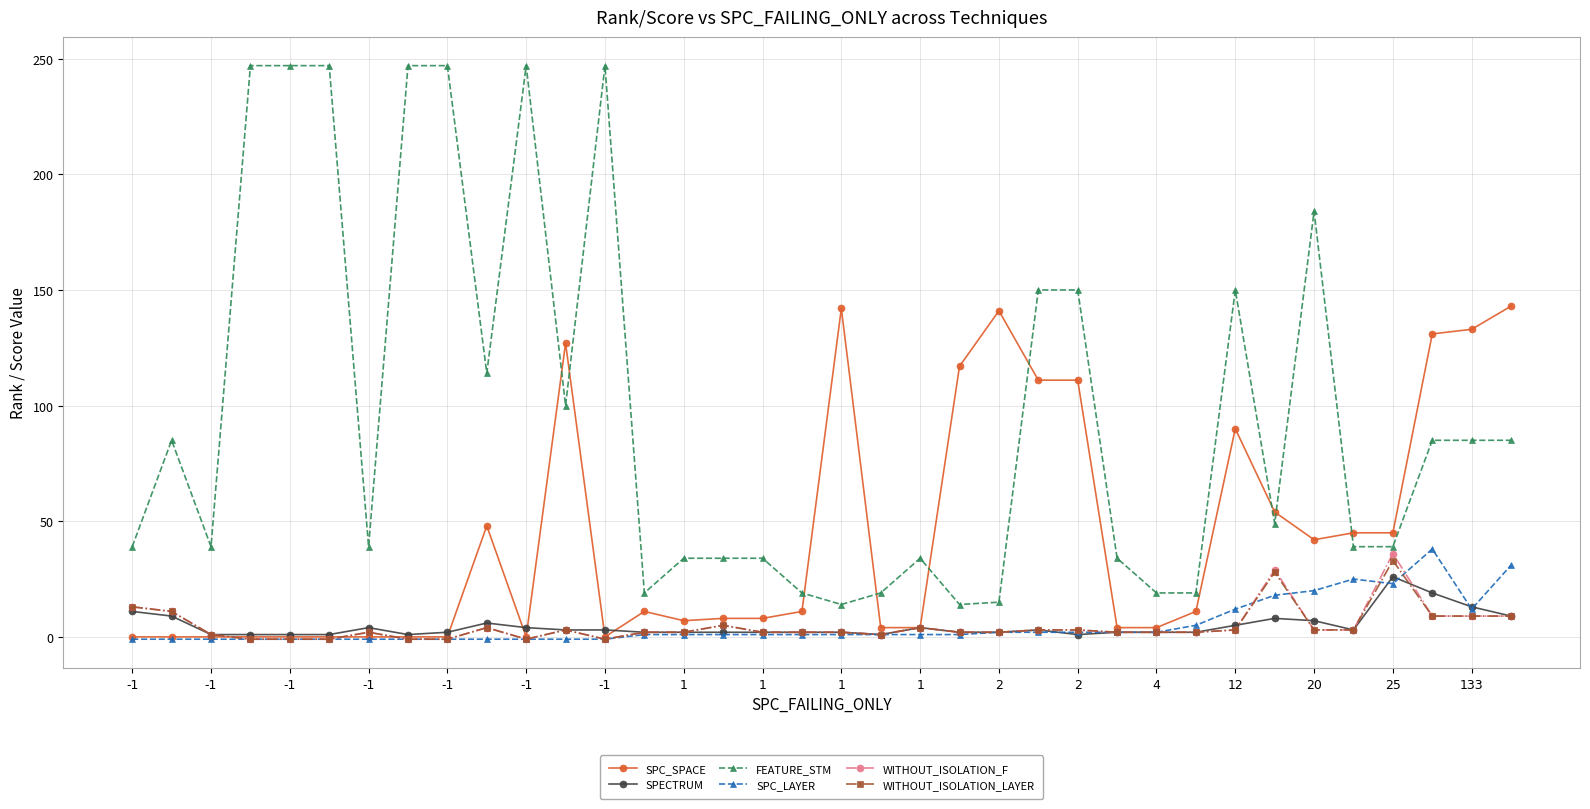

What is the difference between the maximum and minimum values in the SPECTRUM series?

25